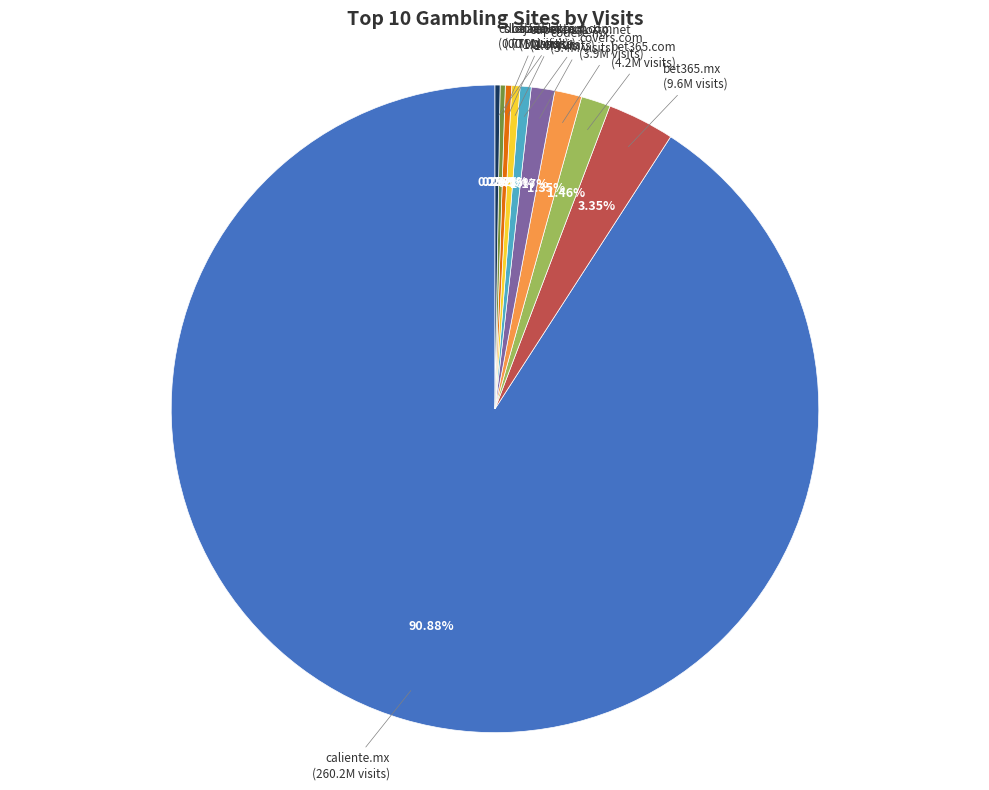

To the nearest percent, what is the difference between the largest and smallest slice percentages?

91%